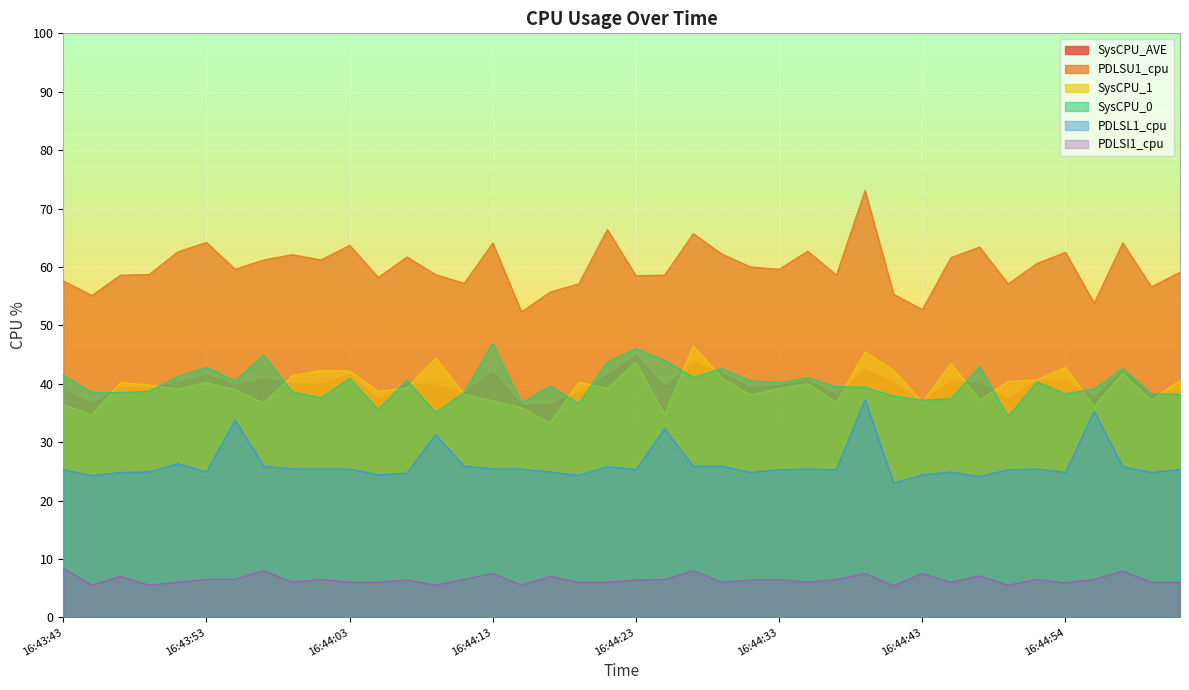

True or false: PDLSU1_cpu and SysCPU_1 intersect in this chart.

False